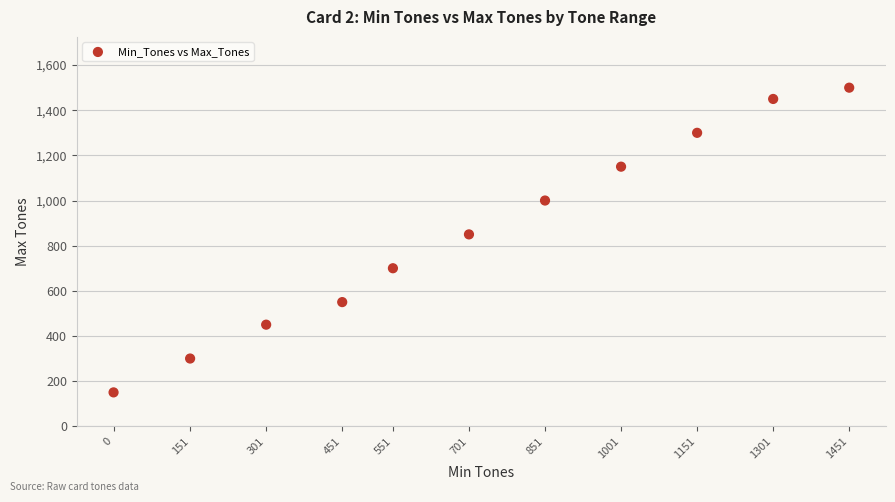

What is the range of Y values (max minus min)?

1350